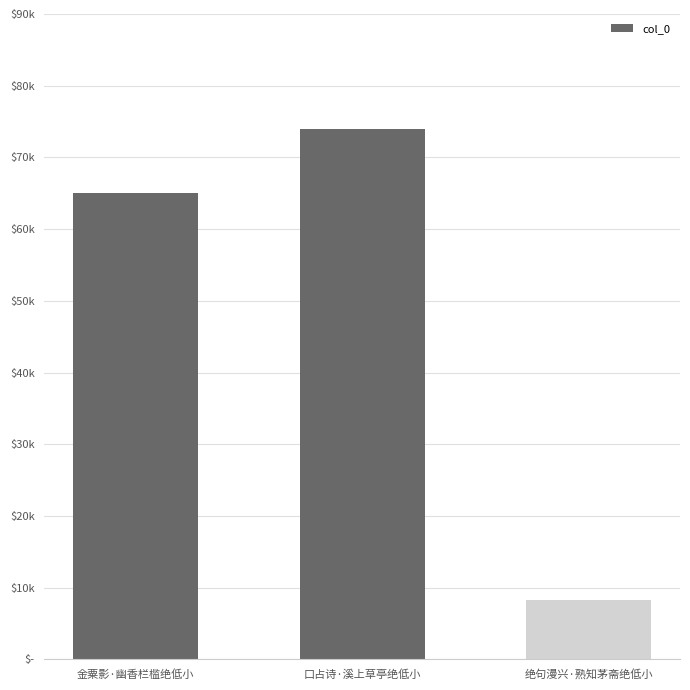

What is the minimum value shown in the chart?

8274